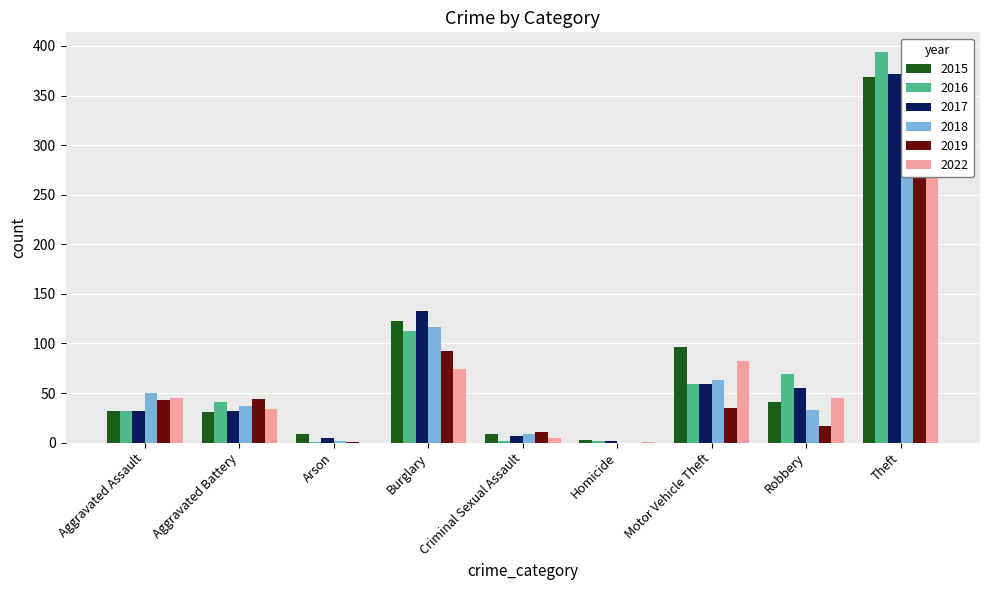

Reading left to right, list all the values displayed in this chart.

2015: 32	31	9	123	9	3	96	41	369
2016: 32	41	1	113	2	2	59	69	394
2017: 32	32	5	133	7	2	59	55	372
2018: 50	37	2	117	9	0	63	33	305
2019: 43	44	1	92	11	0	35	17	325
2022: 45	34	0	74	5	1	82	45	342